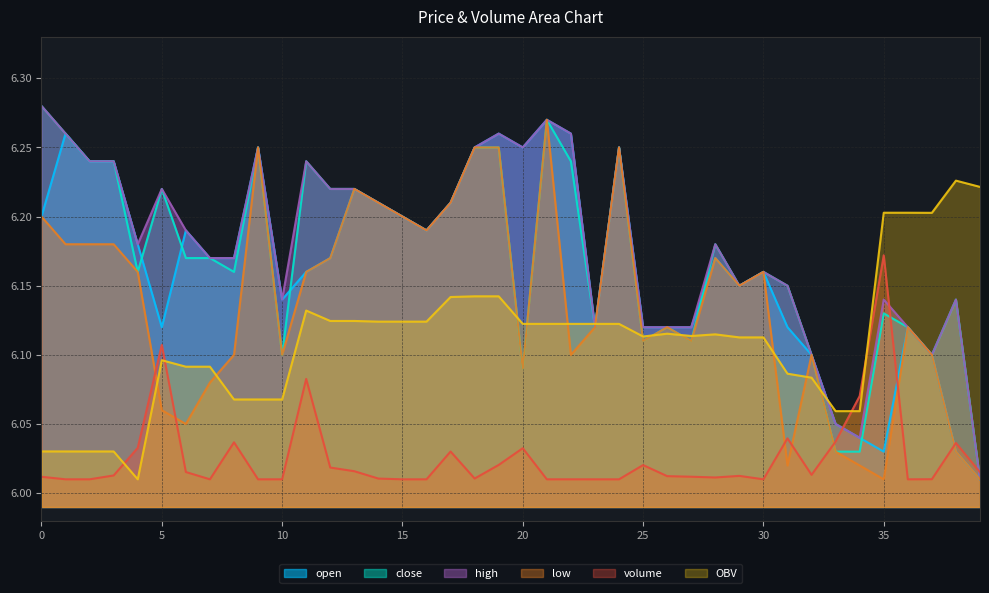

True or false: high and open intersect in this chart.

False